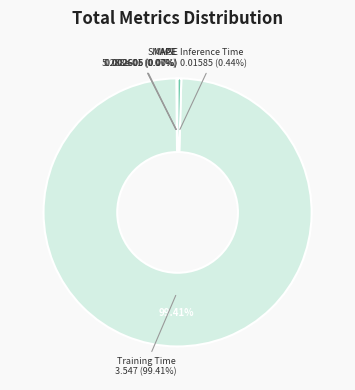

Combined, what portion of the pie is MAPE and Inference Time?

0.5%